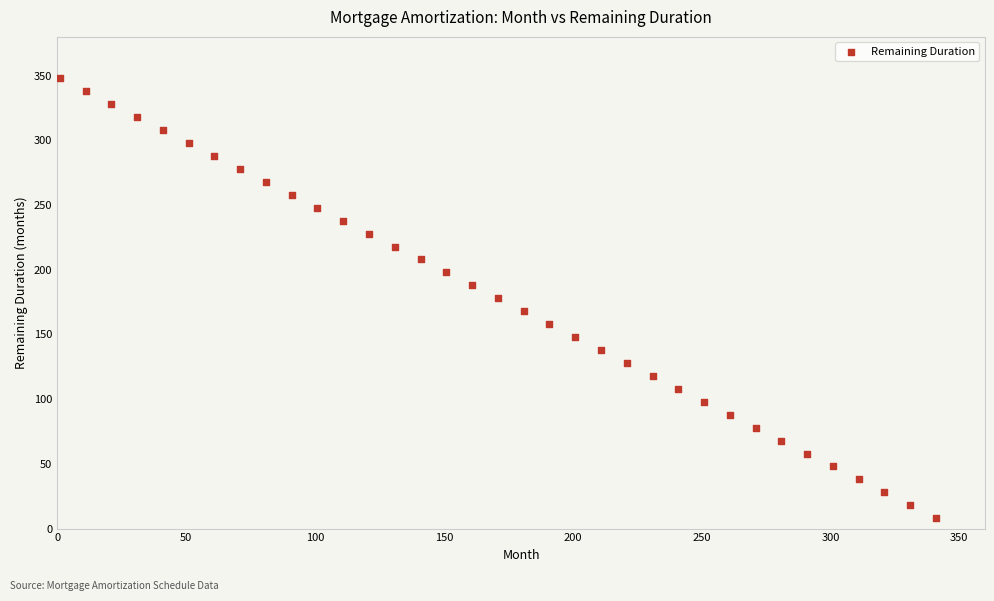

What is the range of Y values (max minus min)?

340